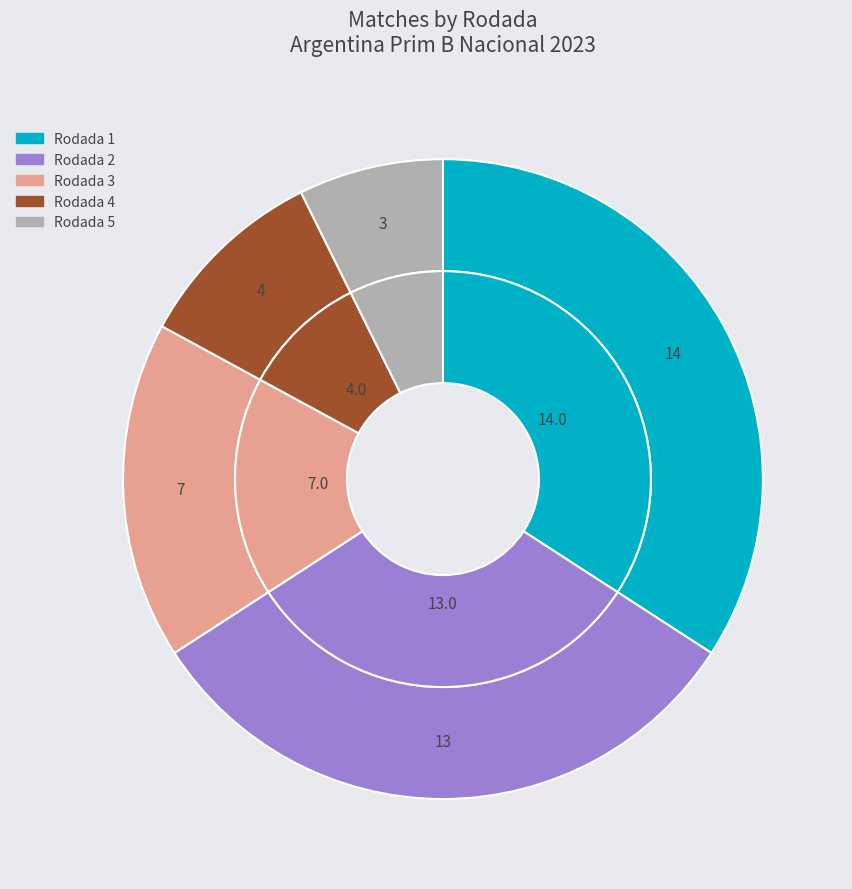

To the nearest percent, what is the difference between the largest and smallest slice percentages?

27%